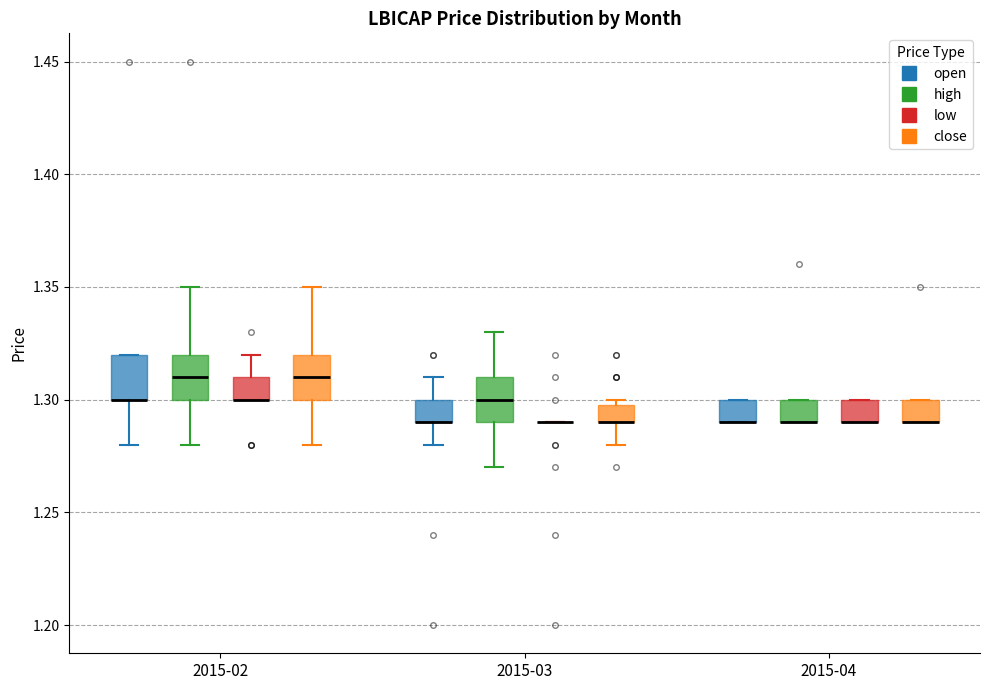

Reading left to right, read every box against the y-axis: the position of its median line, the range the box covers, and the ends of its whiskers. The values are not printed on the chart, so give them approximately, as read against the axis.

2015-02 (open): median 1.30 (drawn on the box's lower edge), box 1.30 to 1.32, whiskers 1.28 to 1.32
2015-02 (high): median 1.31, box 1.30 to 1.32, whiskers 1.28 to 1.35
2015-02 (low): median 1.30 (drawn on the box's lower edge), box 1.30 to 1.31, whiskers 1.30 to 1.32
2015-02 (close): median 1.31, box 1.30 to 1.32, whiskers 1.28 to 1.35
2015-03 (open): median 1.29 (drawn on the box's lower edge), box 1.29 to 1.30, whiskers 1.28 to 1.31
2015-03 (high): median 1.30, box 1.29 to 1.31, whiskers 1.27 to 1.33
2015-03 (low): box collapsed to a line at 1.29, whiskers 1.29 to 1.29
2015-03 (close): median 1.29 (drawn on the box's lower edge), box 1.29 to 1.30, whiskers 1.28 to 1.30 (just above the box's upper edge)
2015-04 (open): median 1.29 (drawn on the box's lower edge), box 1.29 to 1.30, whiskers 1.29 to 1.30
2015-04 (high): median 1.29 (drawn on the box's lower edge), box 1.29 to 1.30, whiskers 1.29 to 1.30
2015-04 (low): median 1.29 (drawn on the box's lower edge), box 1.29 to 1.30, whiskers 1.29 to 1.30
2015-04 (close): median 1.29 (drawn on the box's lower edge), box 1.29 to 1.30, whiskers 1.29 to 1.30